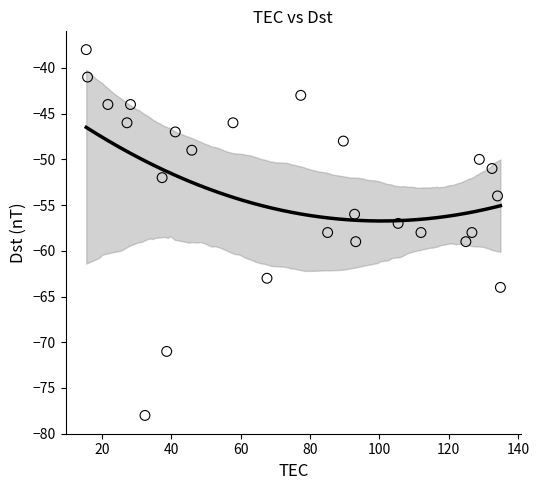

What is the range of Y values (max minus min)?

40